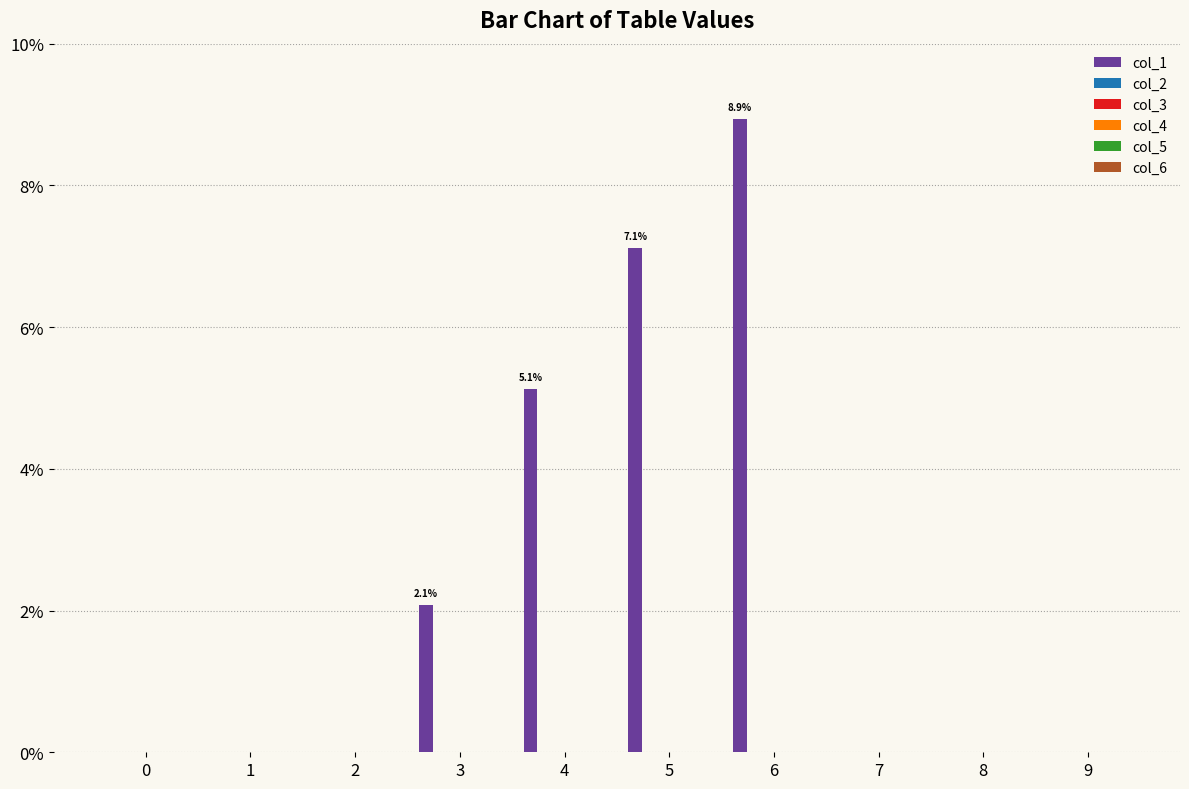

What is the maximum value shown in the chart?

8.9